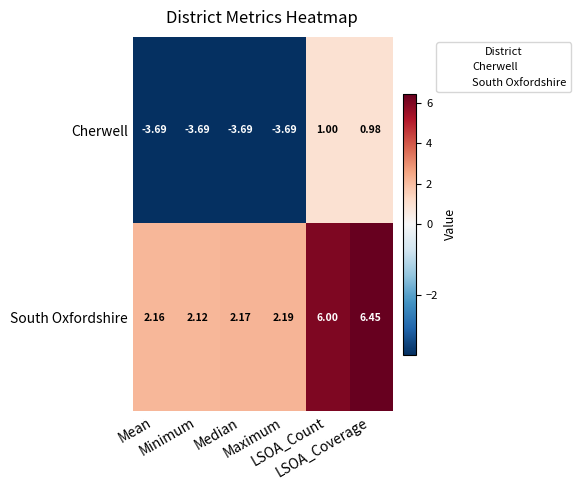

Which category has the highest value across all series?

LSOA_Coverage